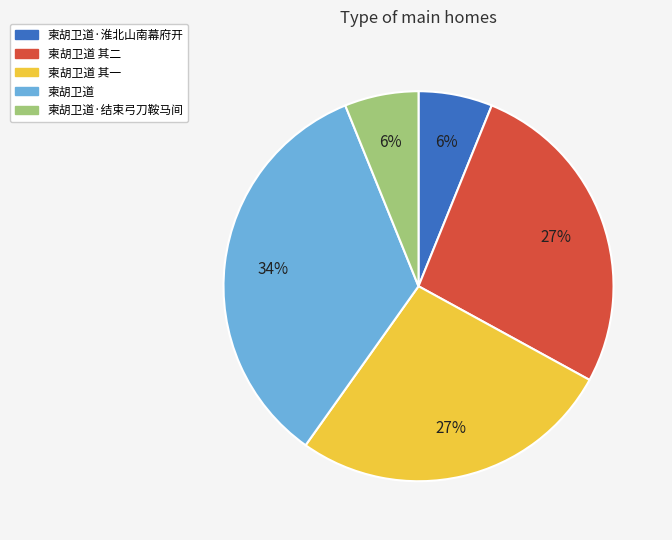

True or false: 柬胡卫道 accounts for 34% of the total.

True